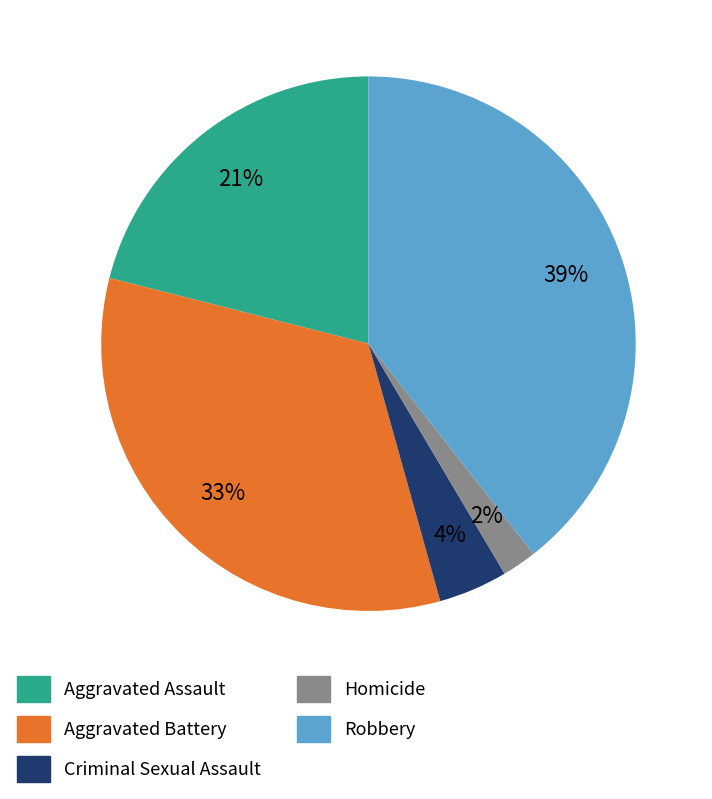

Is the sum of Robbery and Homicide greater than half?

No